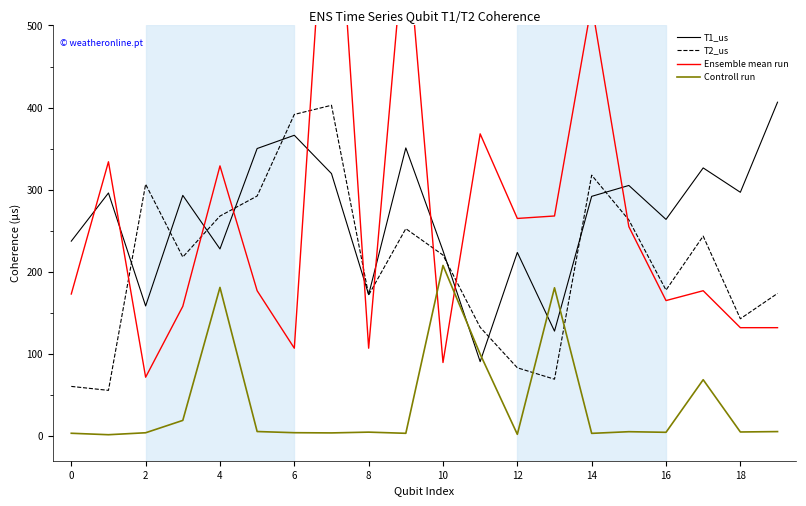

At which category does T1_us reach its first local valley?

2